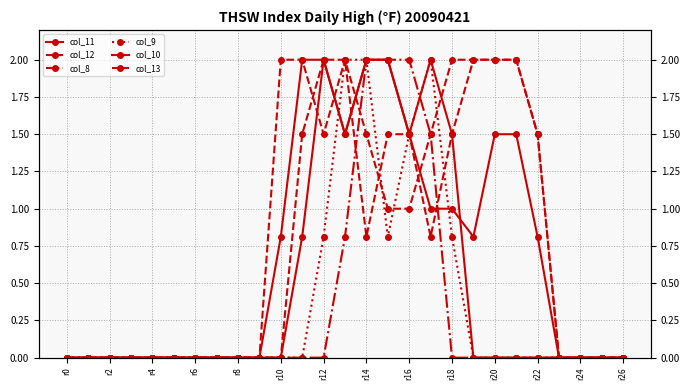

Between 17 and 25, which series saw the biggest shift?

col_9